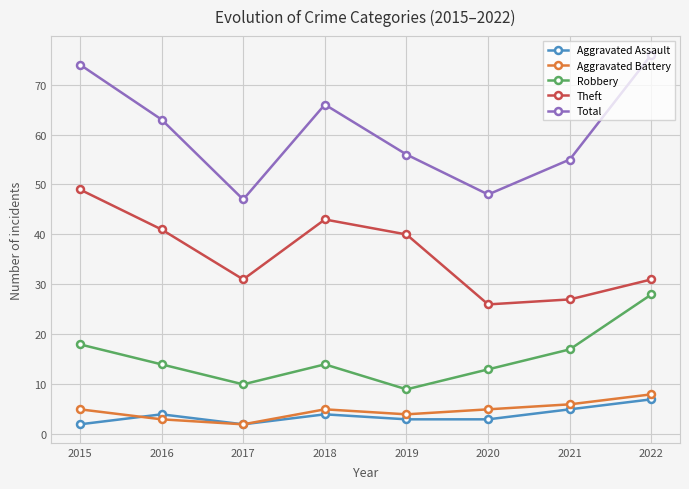

True or false: Robbery and Aggravated Battery intersect in this chart.

False